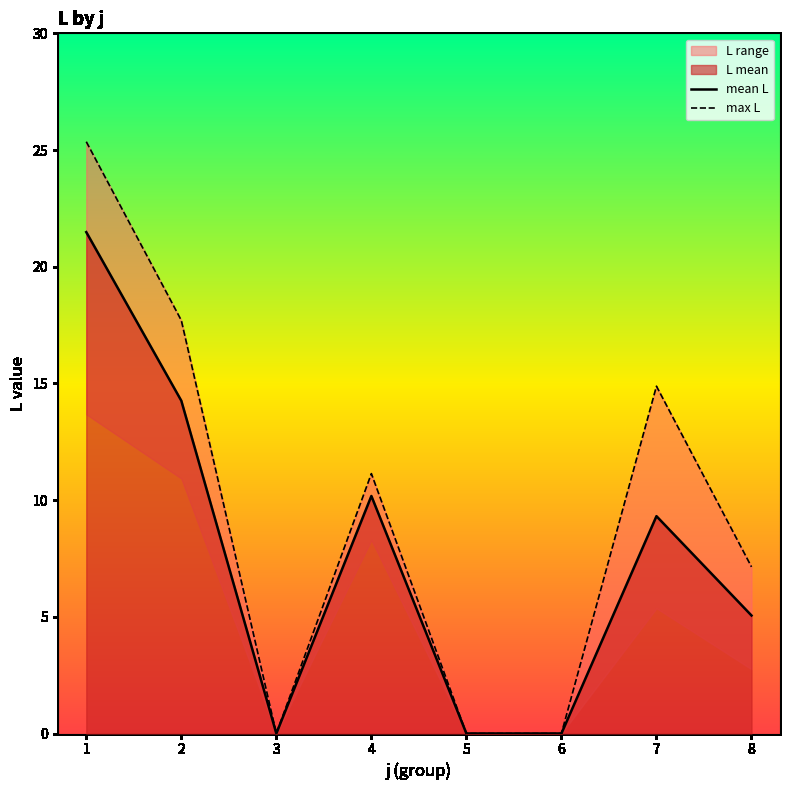

Which series has the widest spread of values?

max L